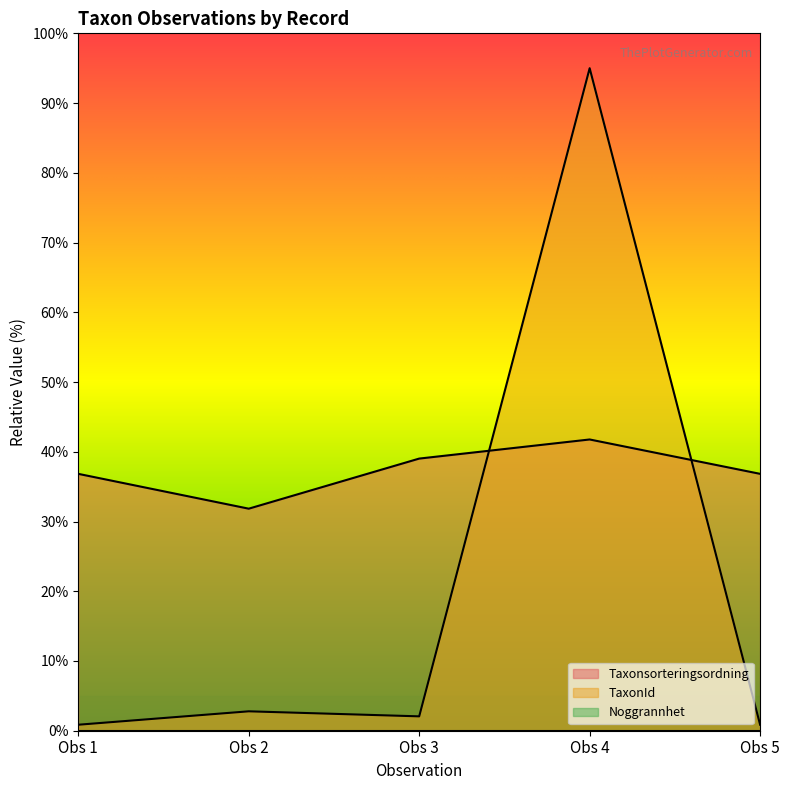

Which series changed the most between Obs 4 and Obs 5?

TaxonId